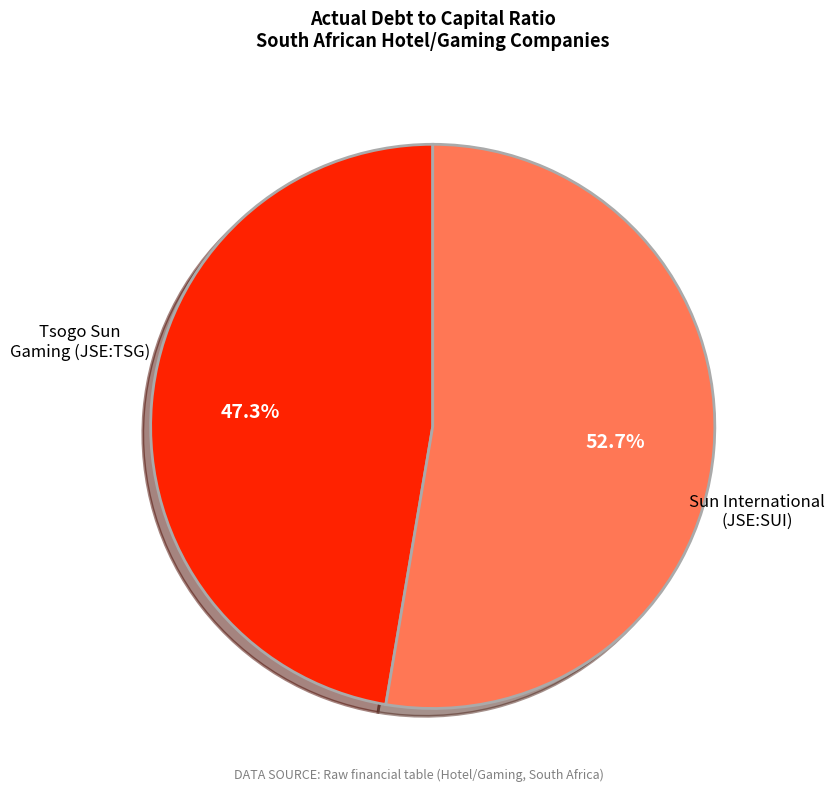

Does any single category account for the majority?

Yes